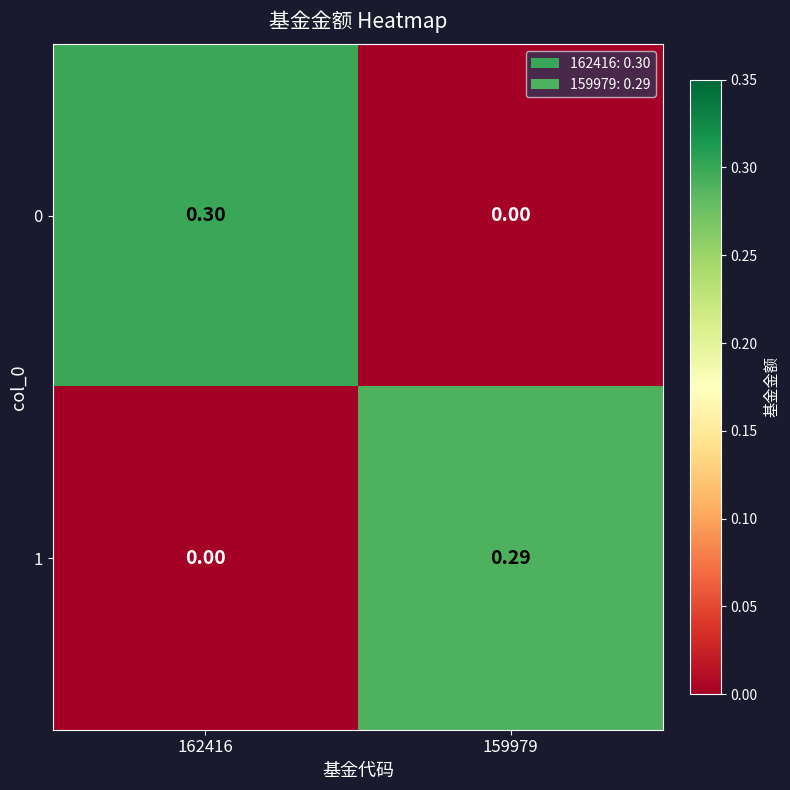

Is the value of 1 at 159979 greater than the value of 0 at 162416?

No